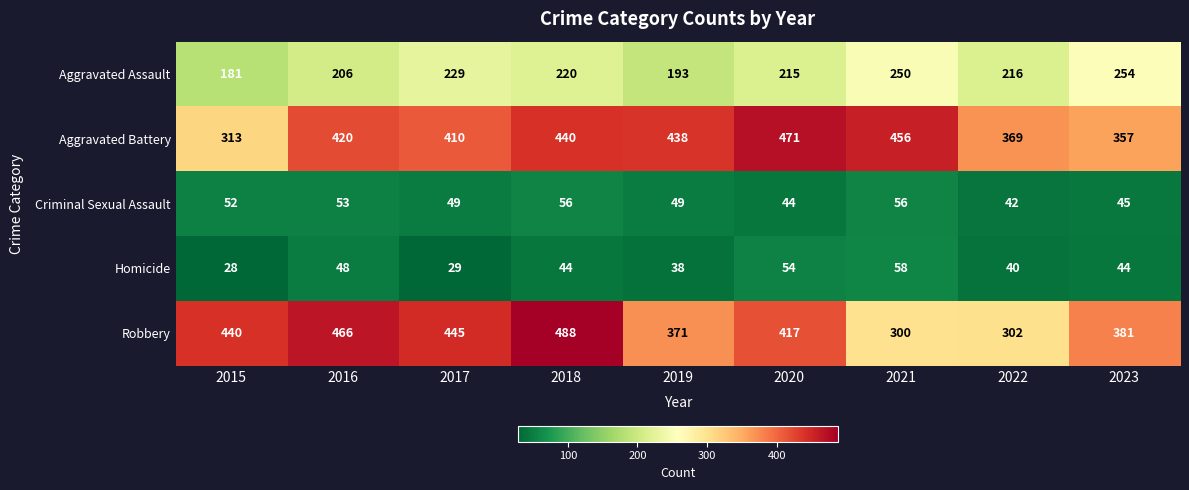

At which label is Aggravated Assault closest to 217?

2022